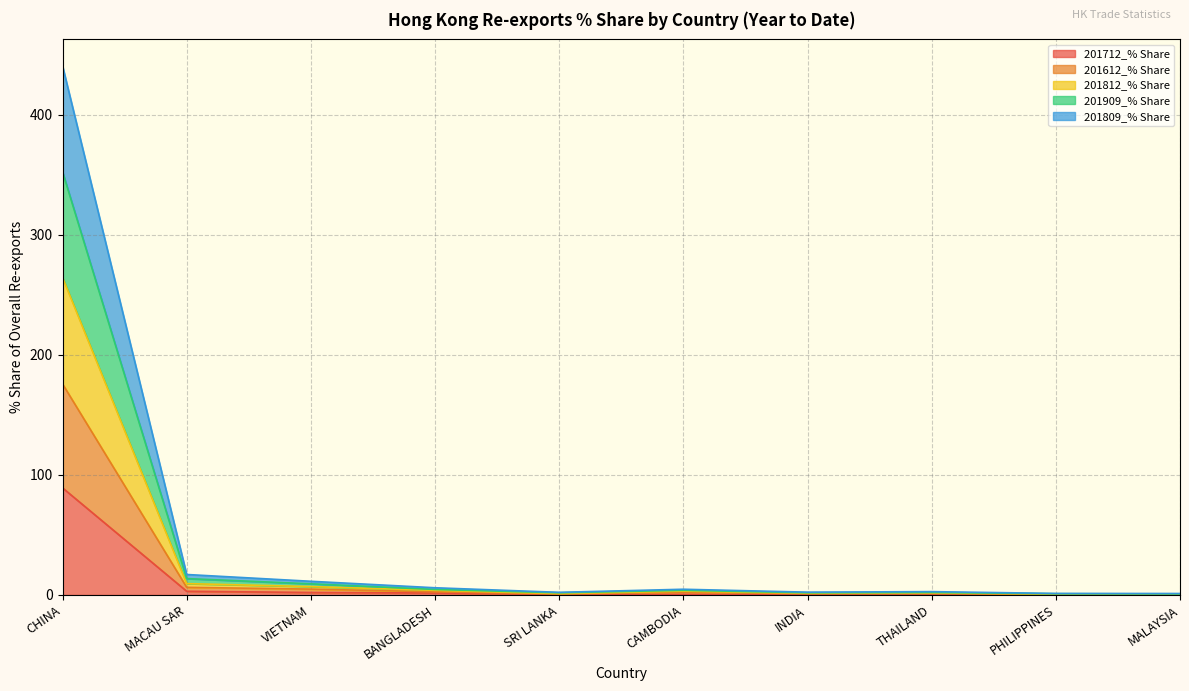

True or false: 201909_% Share and 201712_% Share cross at least once.

False